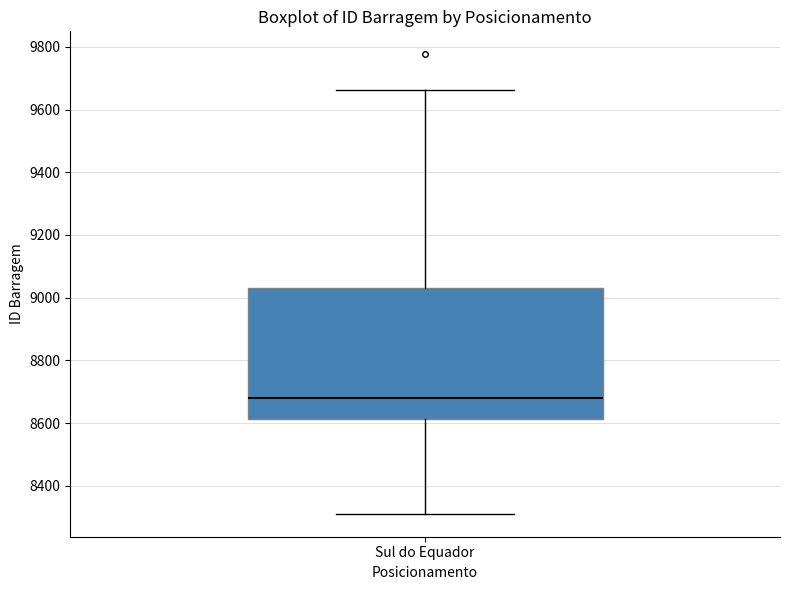

Transcribe this box plot: give where the median line is, the range the box spans, and where the two whiskers end, as read against the y-axis. The values are not printed on the chart, so give them approximately, as read against the axis.

median 8680, box 8620 to 9040, whiskers 8320 to 9660